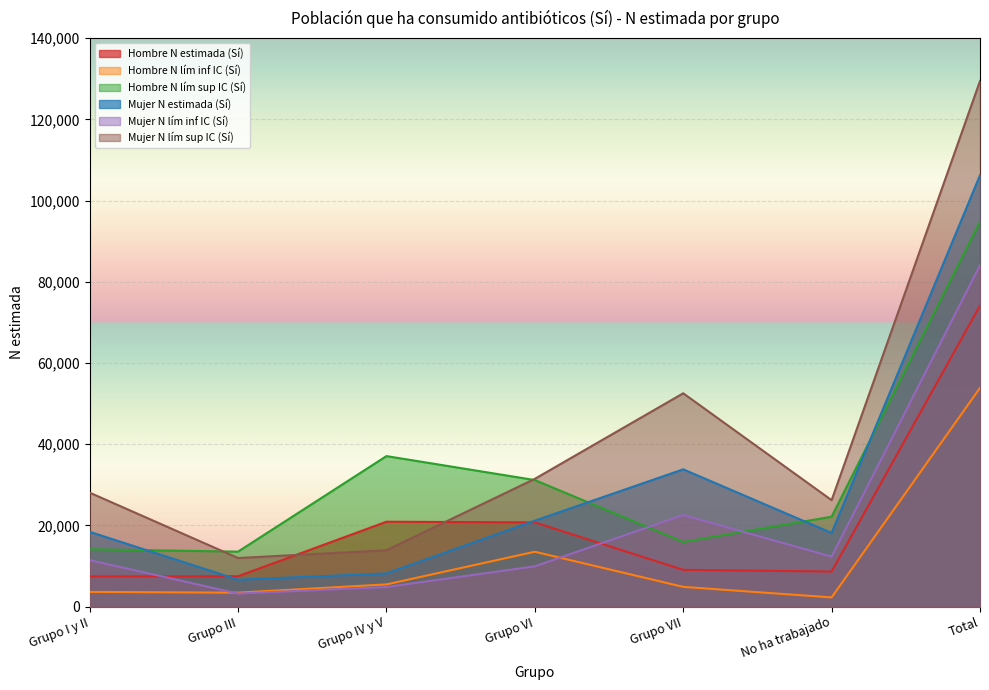

What is the average value of the Hombre N estimada (Sí) series?

21181